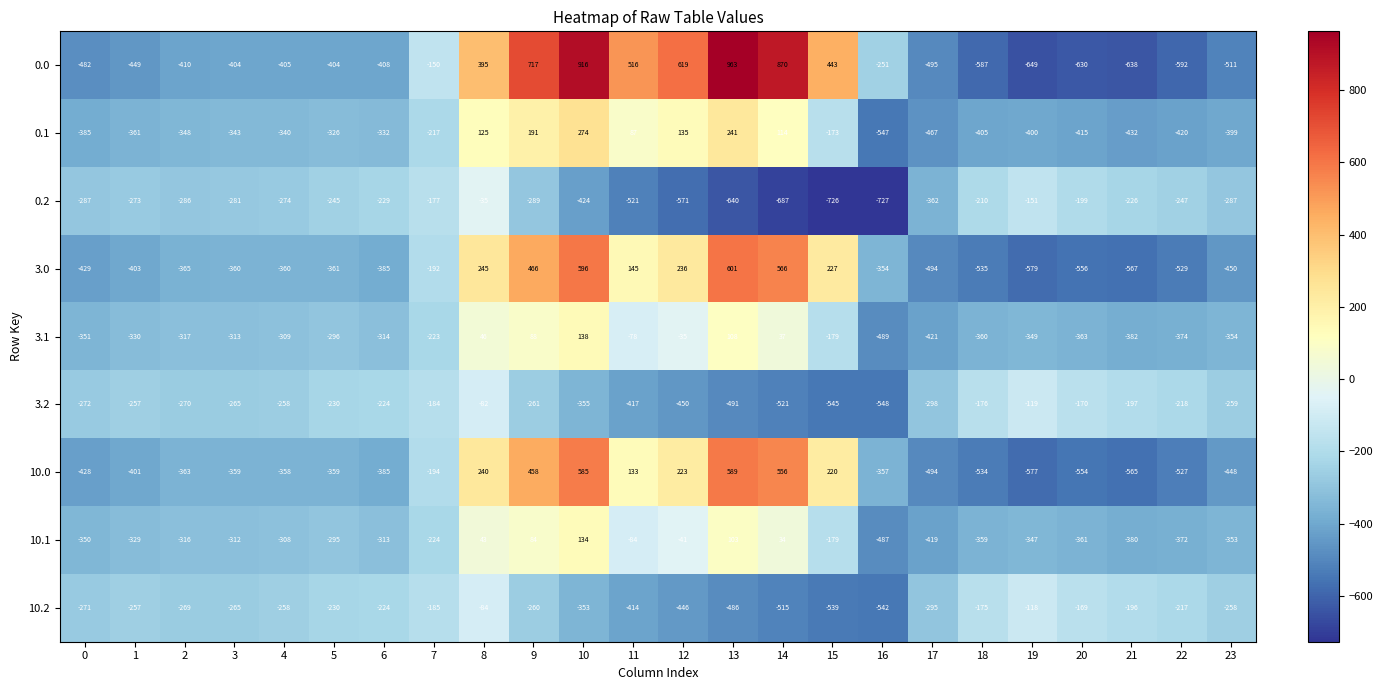

How many distinct data groups are displayed?

9